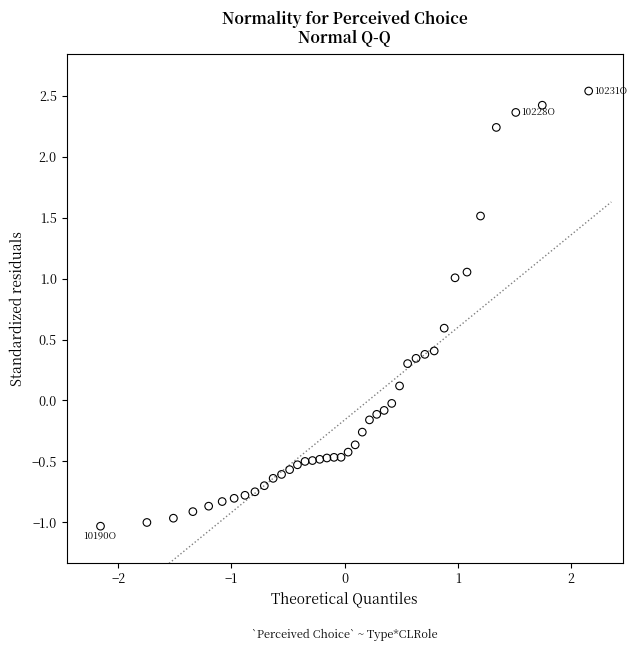

What is the range of Y values (max minus min)?

3.6